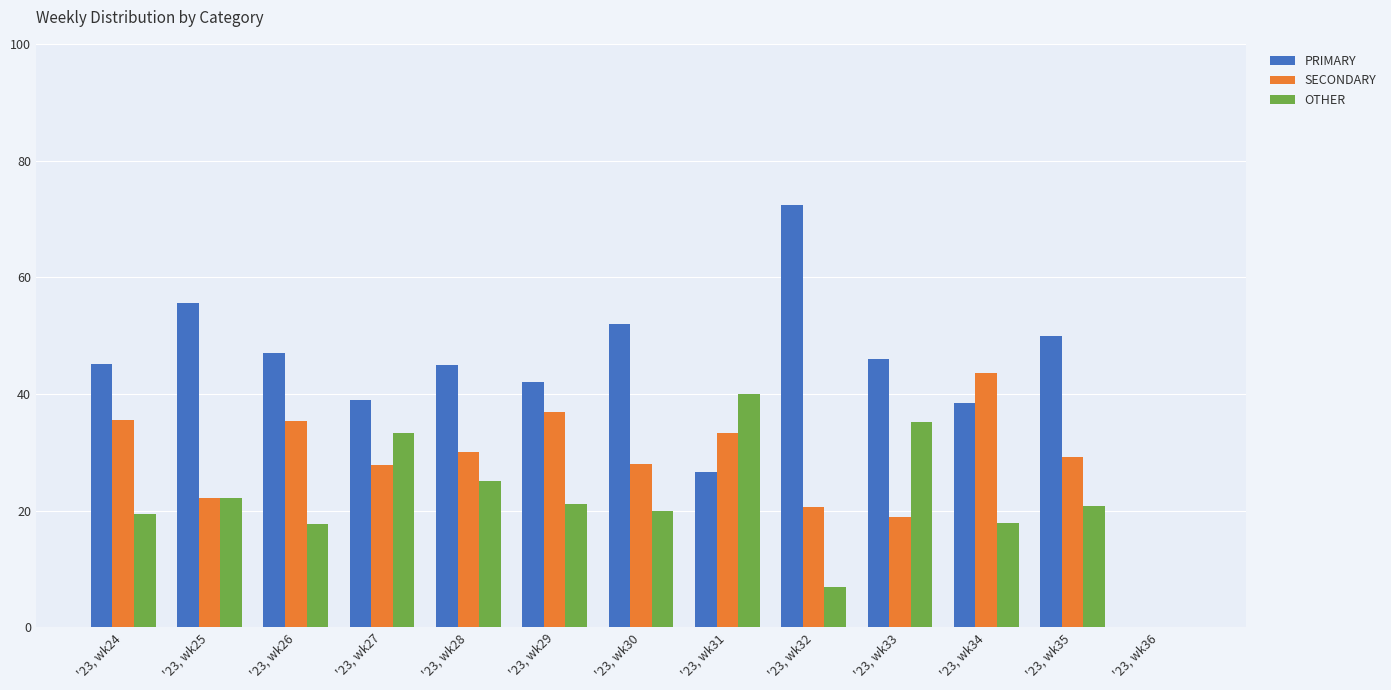

What is the total value across all series at '23, wk29?

100.0